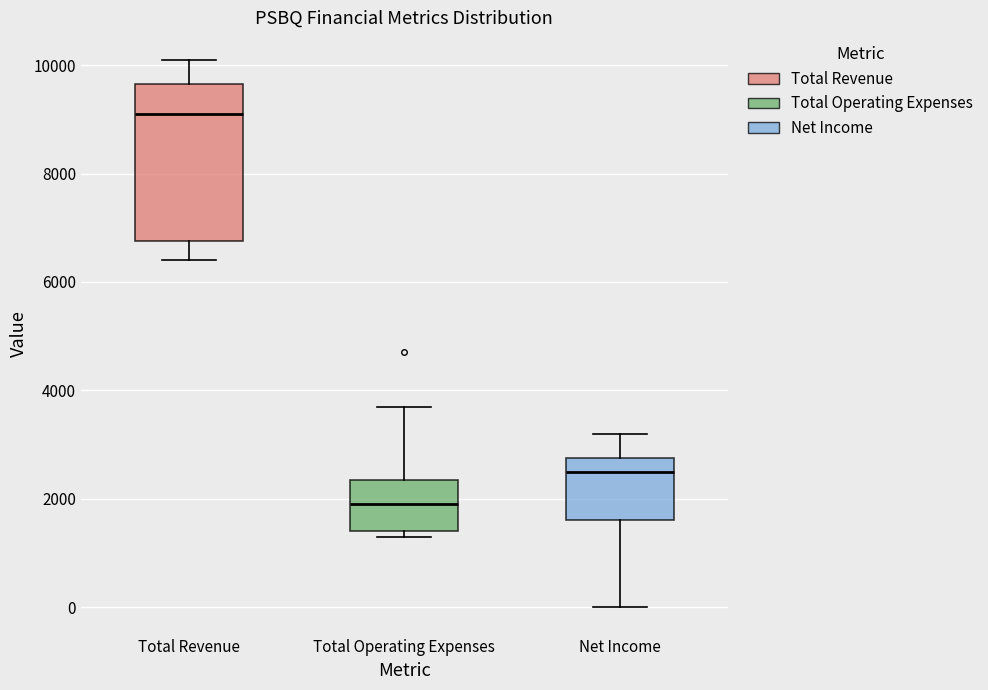

Reading left to right, read every box against the y-axis: the position of its median line, the range the box covers, and the ends of its whiskers. The values are not printed on the chart, so give them approximately, as read against the axis.

Total Revenue: median 9200, box 6800 to 9600, whiskers 6400 to 10200
Total Operating Expenses: median 2000, box 1400 to 2400, whiskers 1400 (just below the box's lower edge) to 3800
Net Income: median 2600, box 1600 to 2800, whiskers 0 to 3200